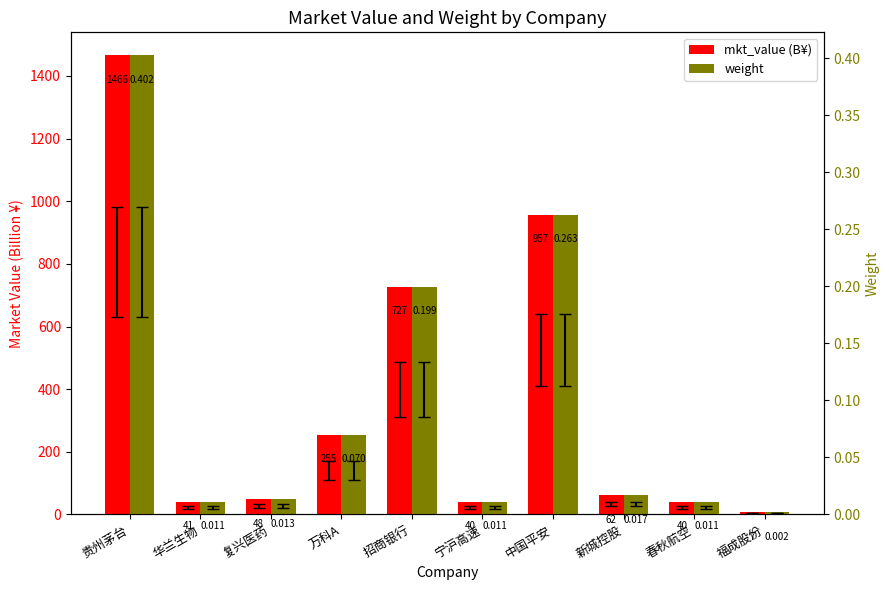

Where is weight nearest to the value 0?

福成股份